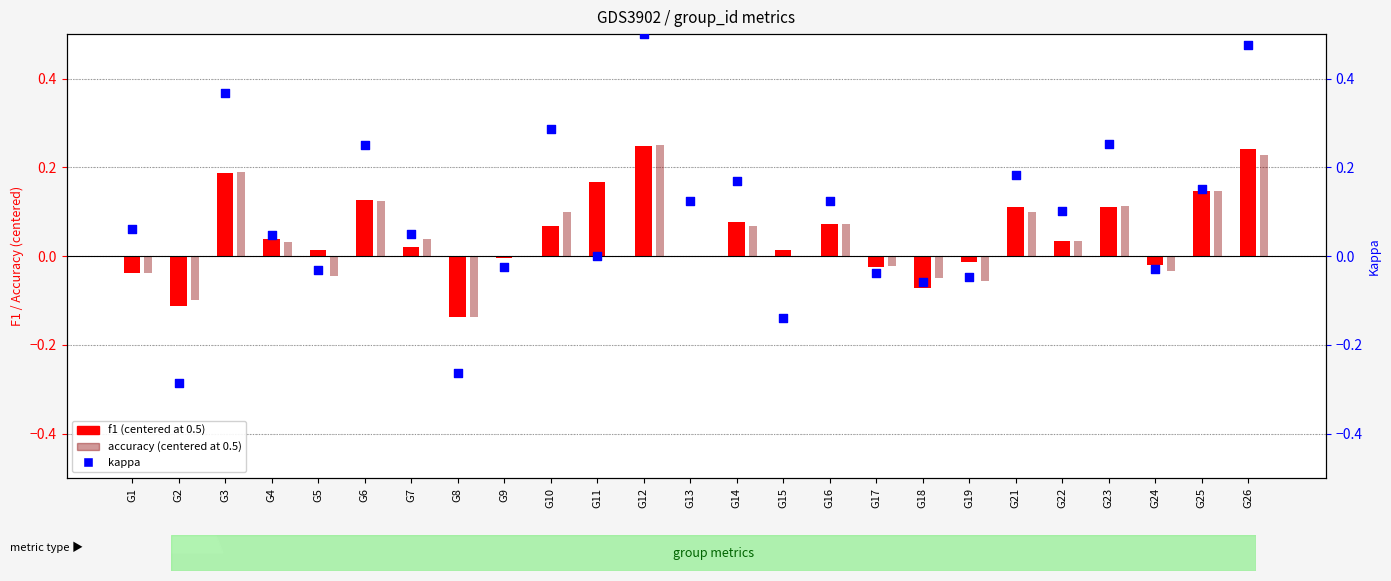

Which series has the largest total across all categories?

kappa